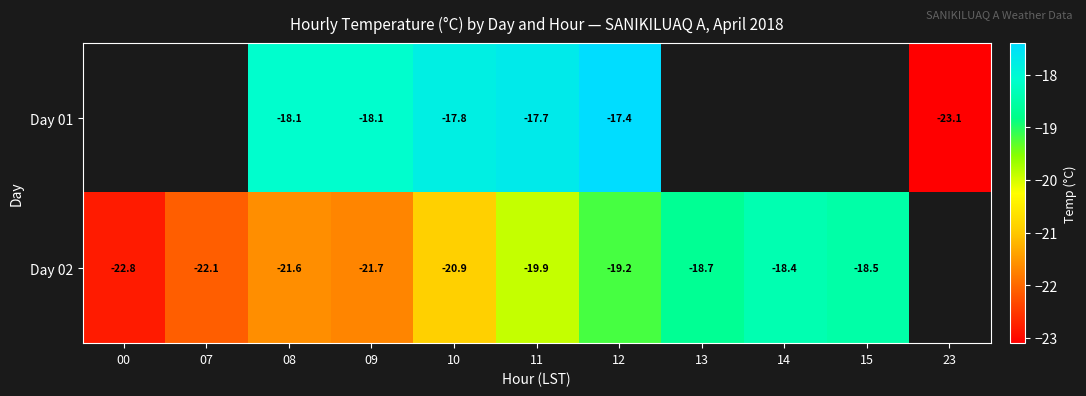

Rank the series at 08 from lowest to highest value.

Day 02, Day 01